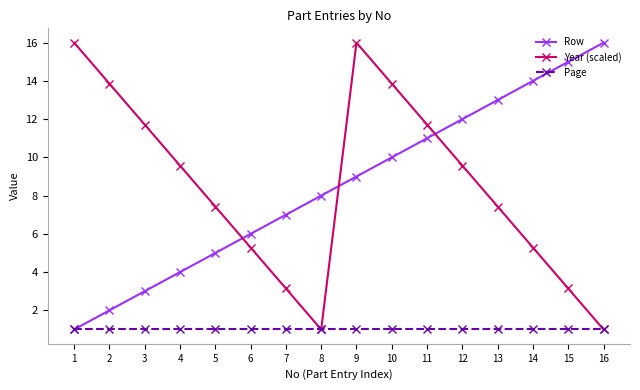

The value of Year (scaled) at 2 is 24.7. True or false?

False